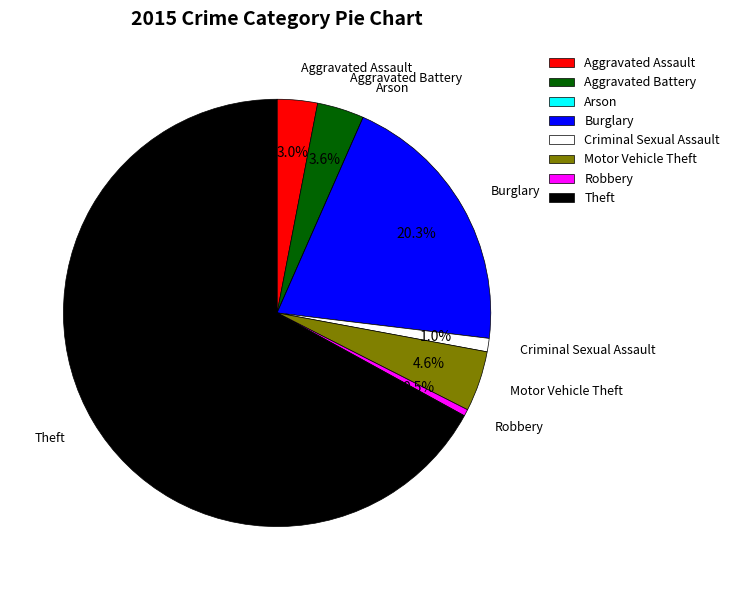

What is the ratio of the value at Aggravated Battery to the value at Burglary?

0.2